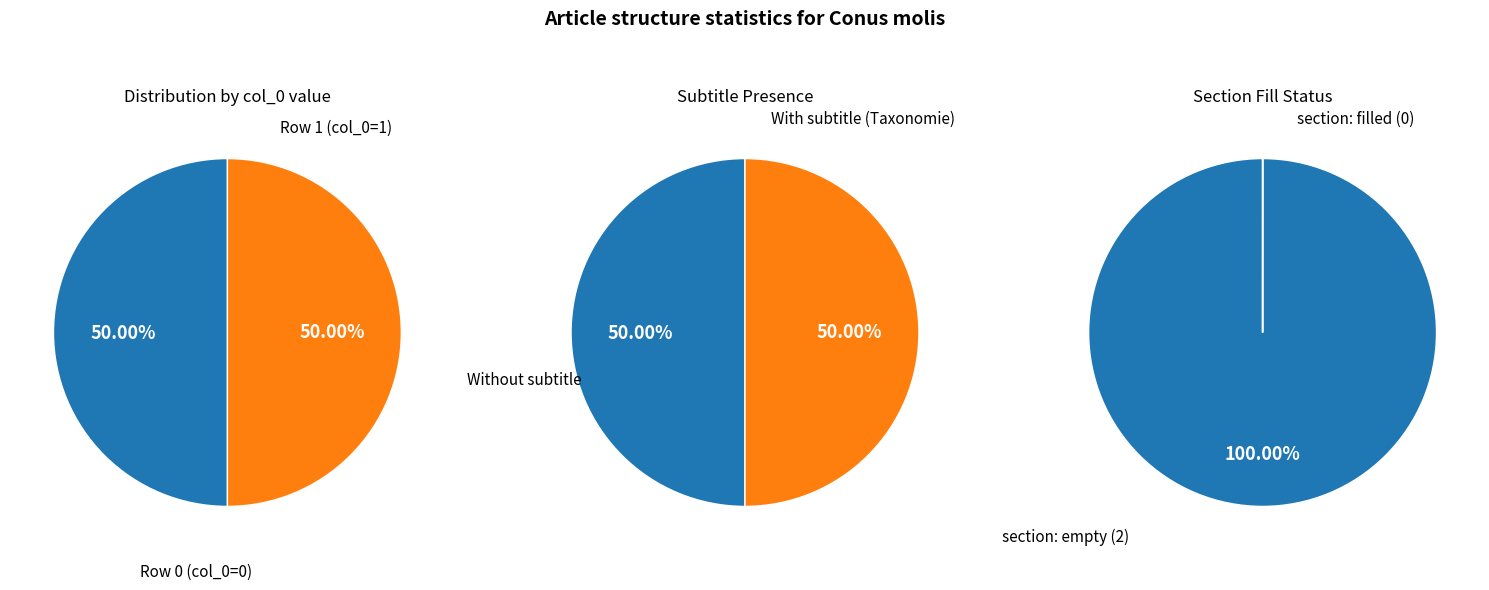

To the nearest percent, what is the difference between the largest and smallest slice percentages?

100%